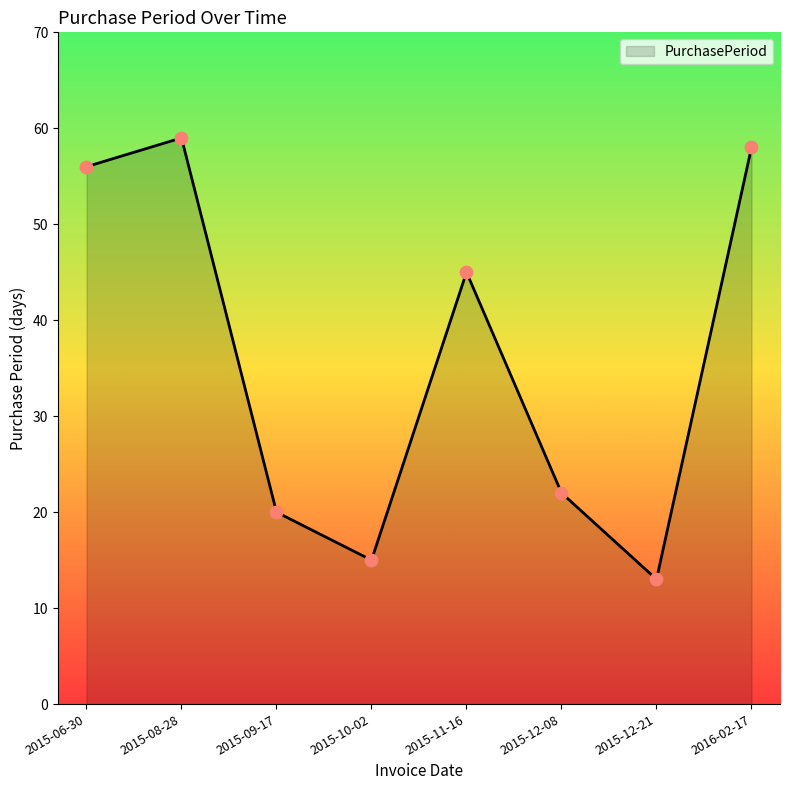

Between 2015-10-02 and 2015-12-21, which is larger?

2015-10-02